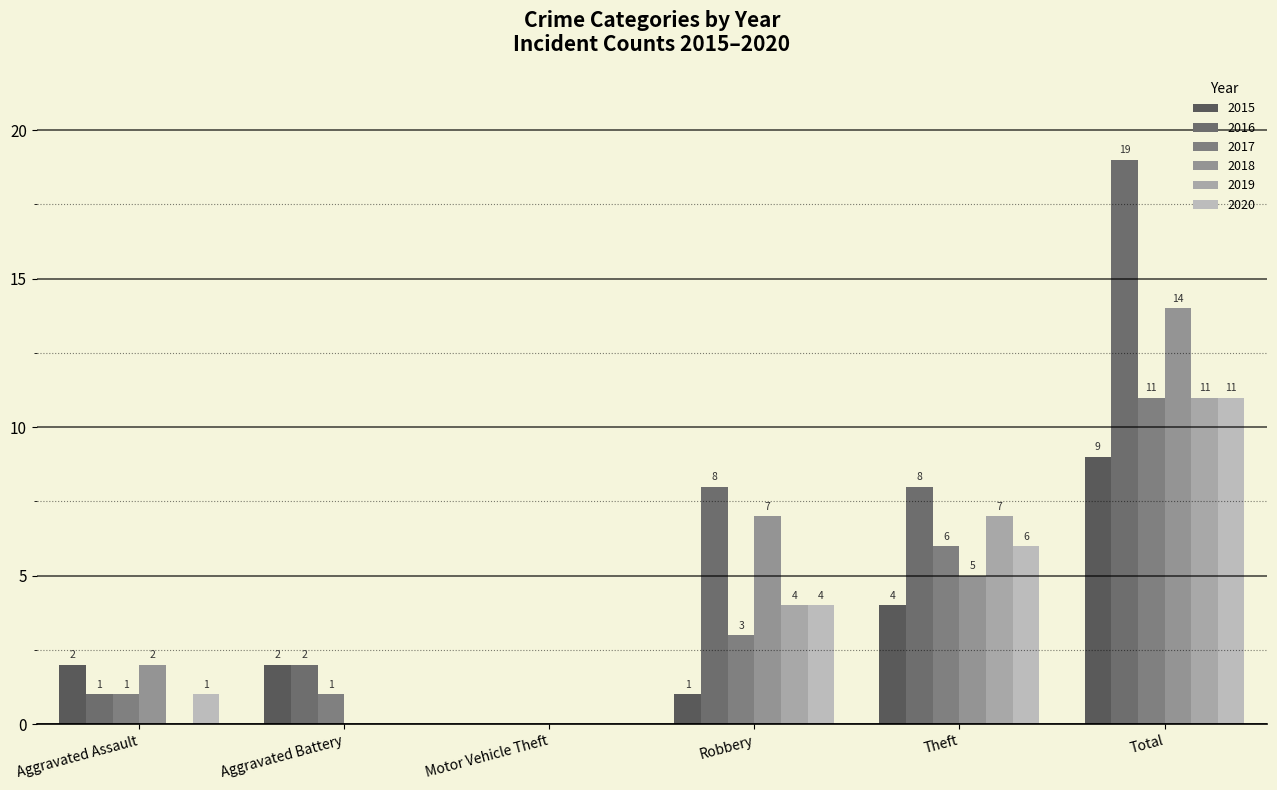

What is the highest value of the 2019 series?

11